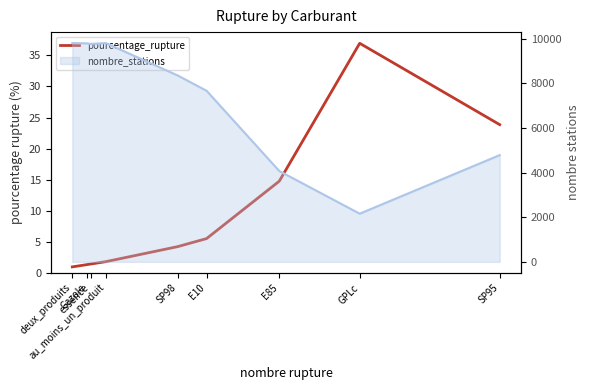

Where is the data nearest to the value 18?

E85